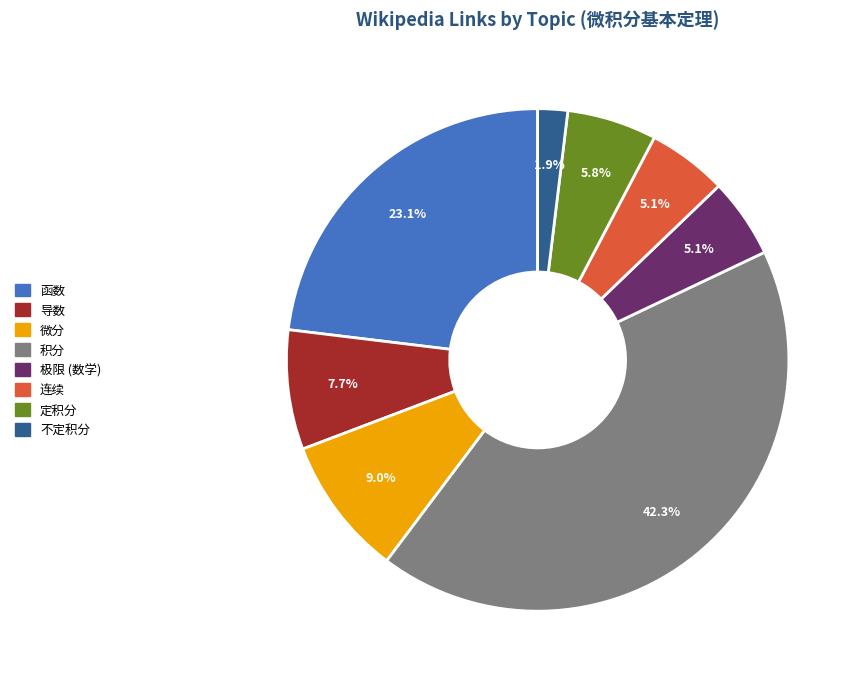

What percentage is the 函数 slice, to the nearest percent?

23%